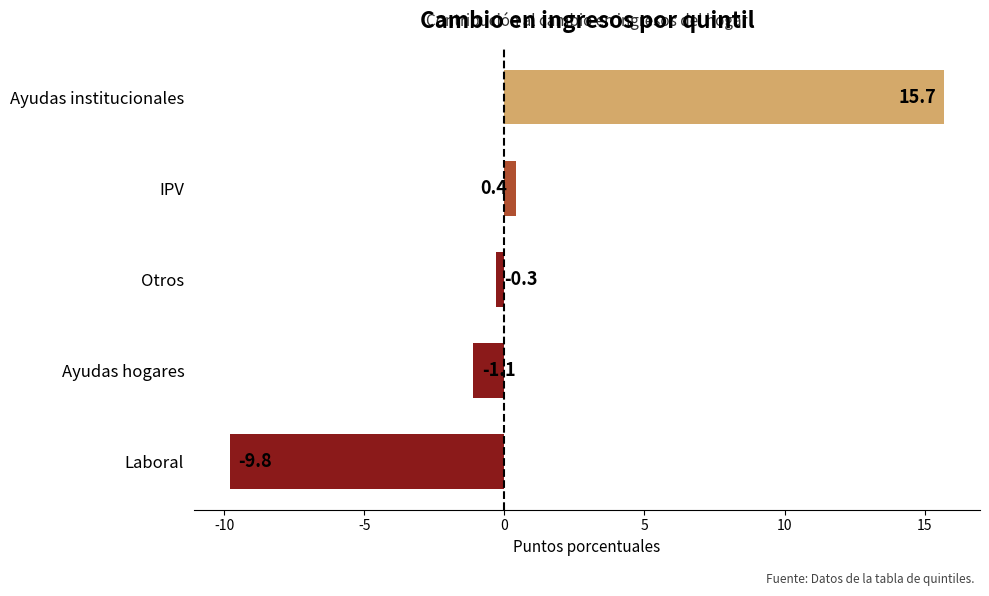

Rank the categories by value from lowest to highest.

Laboral, Ayudas hogares, Otros, IPV, Ayudas institucionales